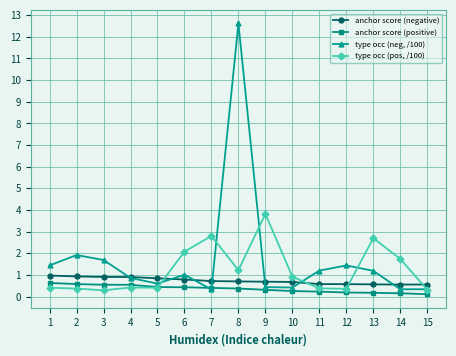

The value of anchor score (negative) at 10 is 0.7. True or false?

True